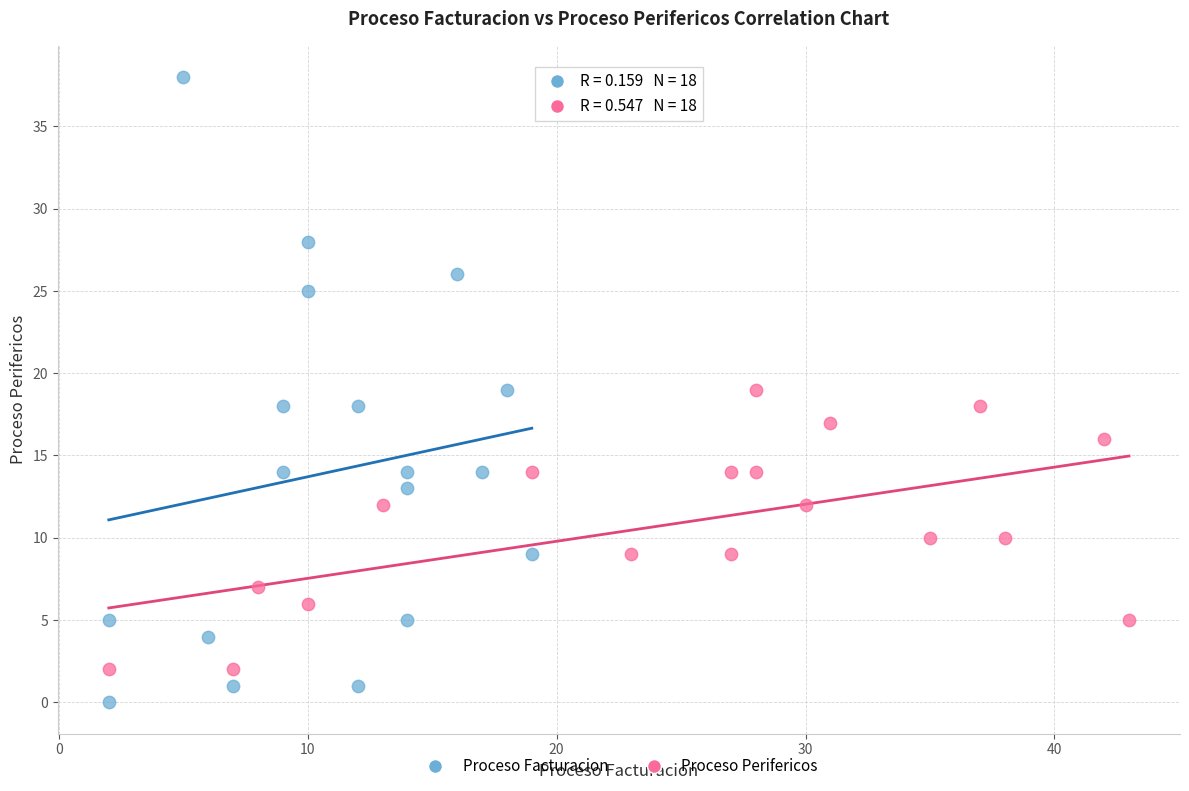

Which series reaches the maximum Y coordinate?

Proceso Facturacion